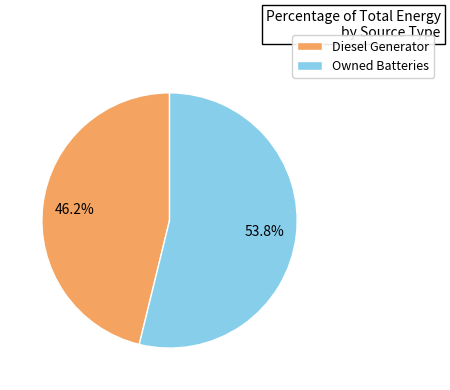

To the nearest percent, what percentage of the pie is Diesel Generator?

46%